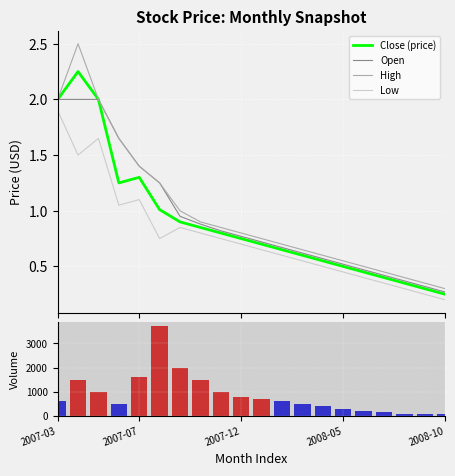

What position from the right is 13?

7